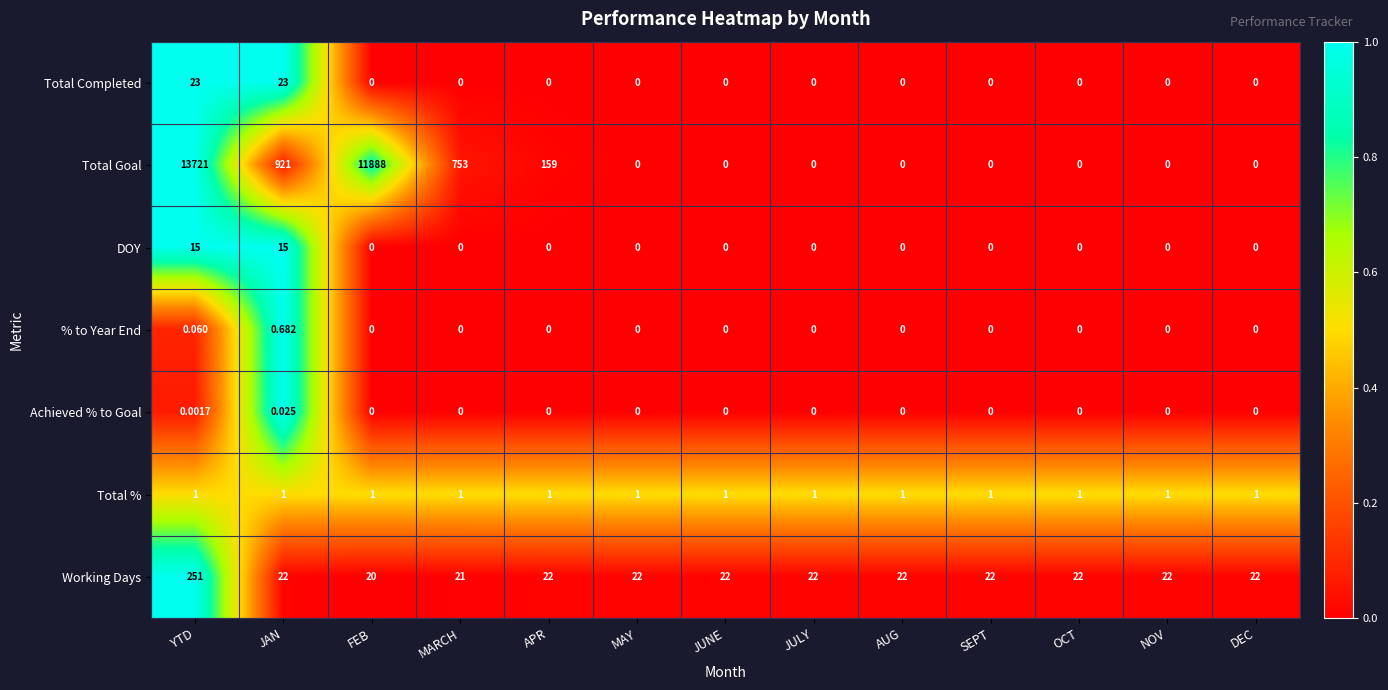

Which series has the largest total across all categories?

Total Goal